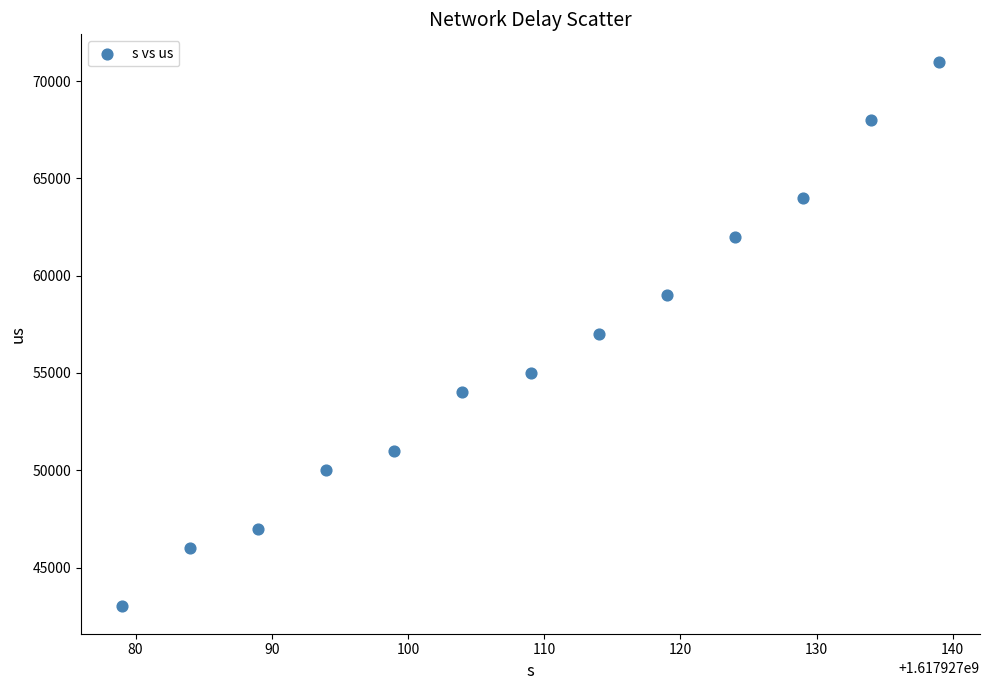

What is the range of Y values (max minus min)?

28000